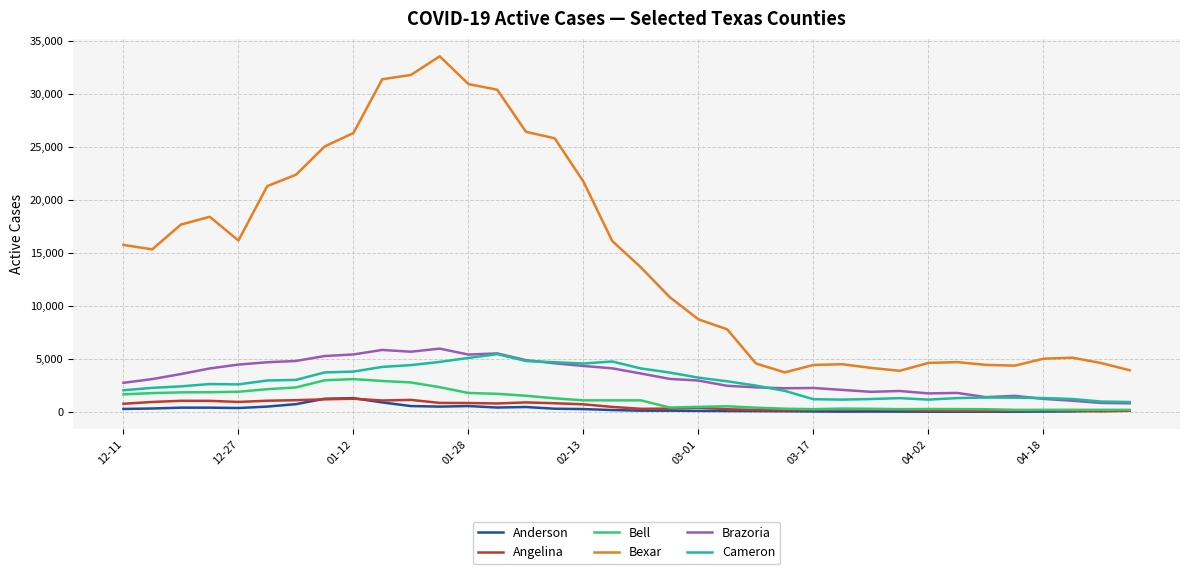

True or false: Bexar and Brazoria cross at least once.

False